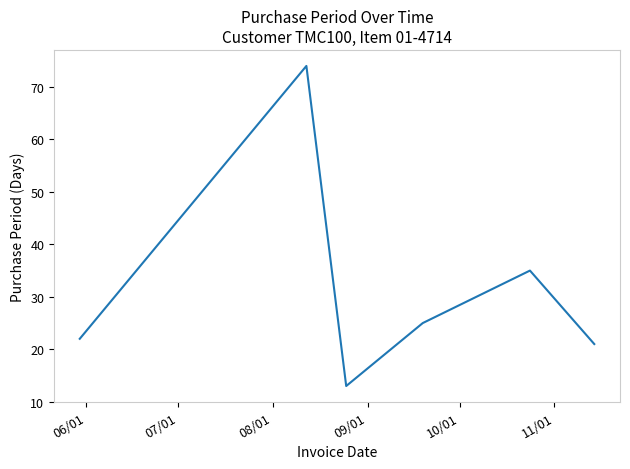

What is the minimum value shown in the chart?

13